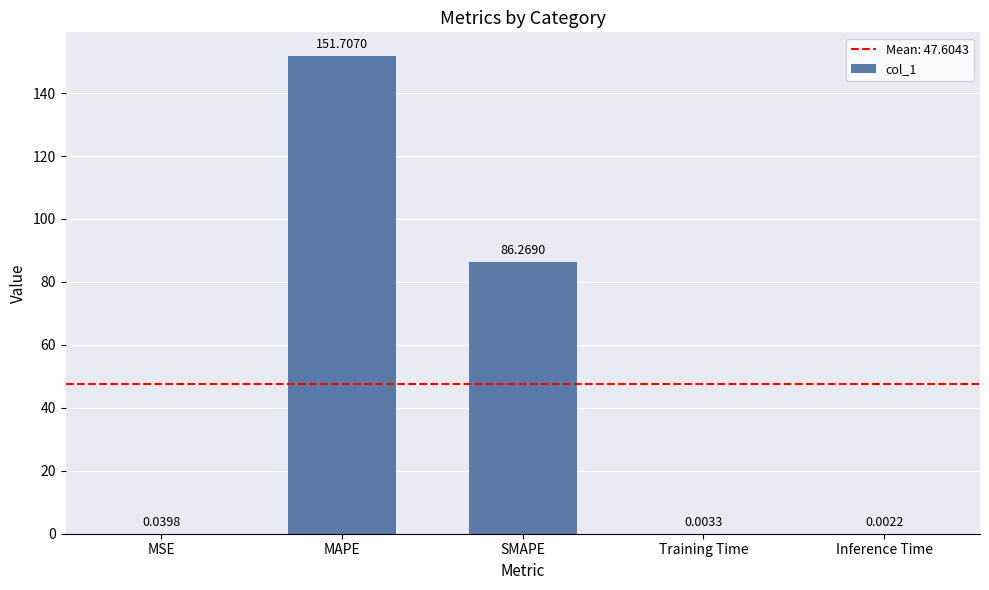

What is the change in value from SMAPE to Inference Time?

-86.3